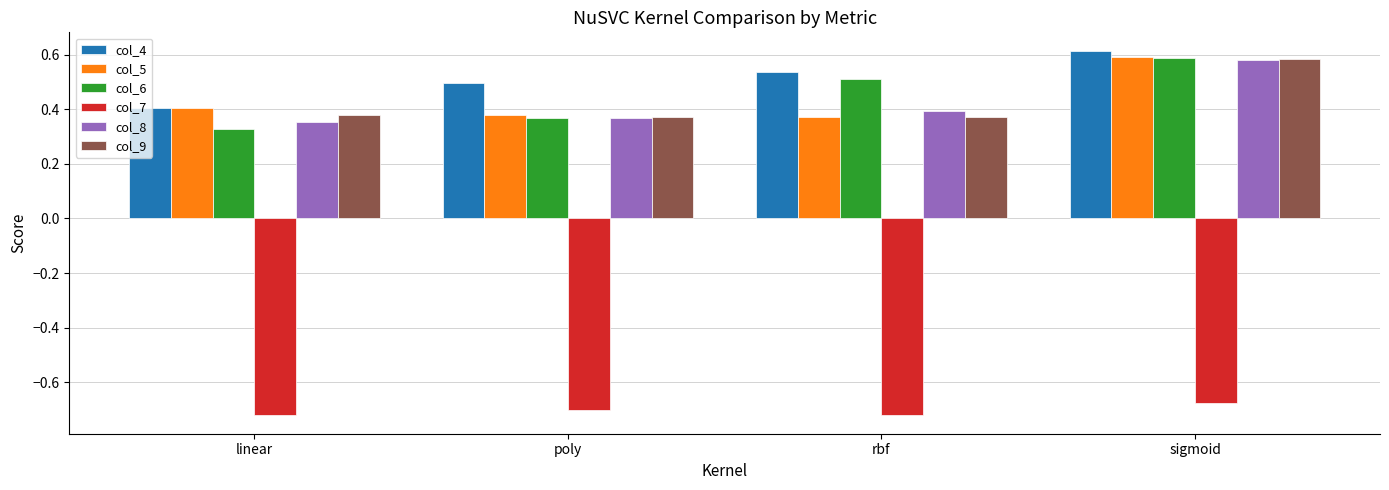

Which category has the highest value across all series?

sigmoid